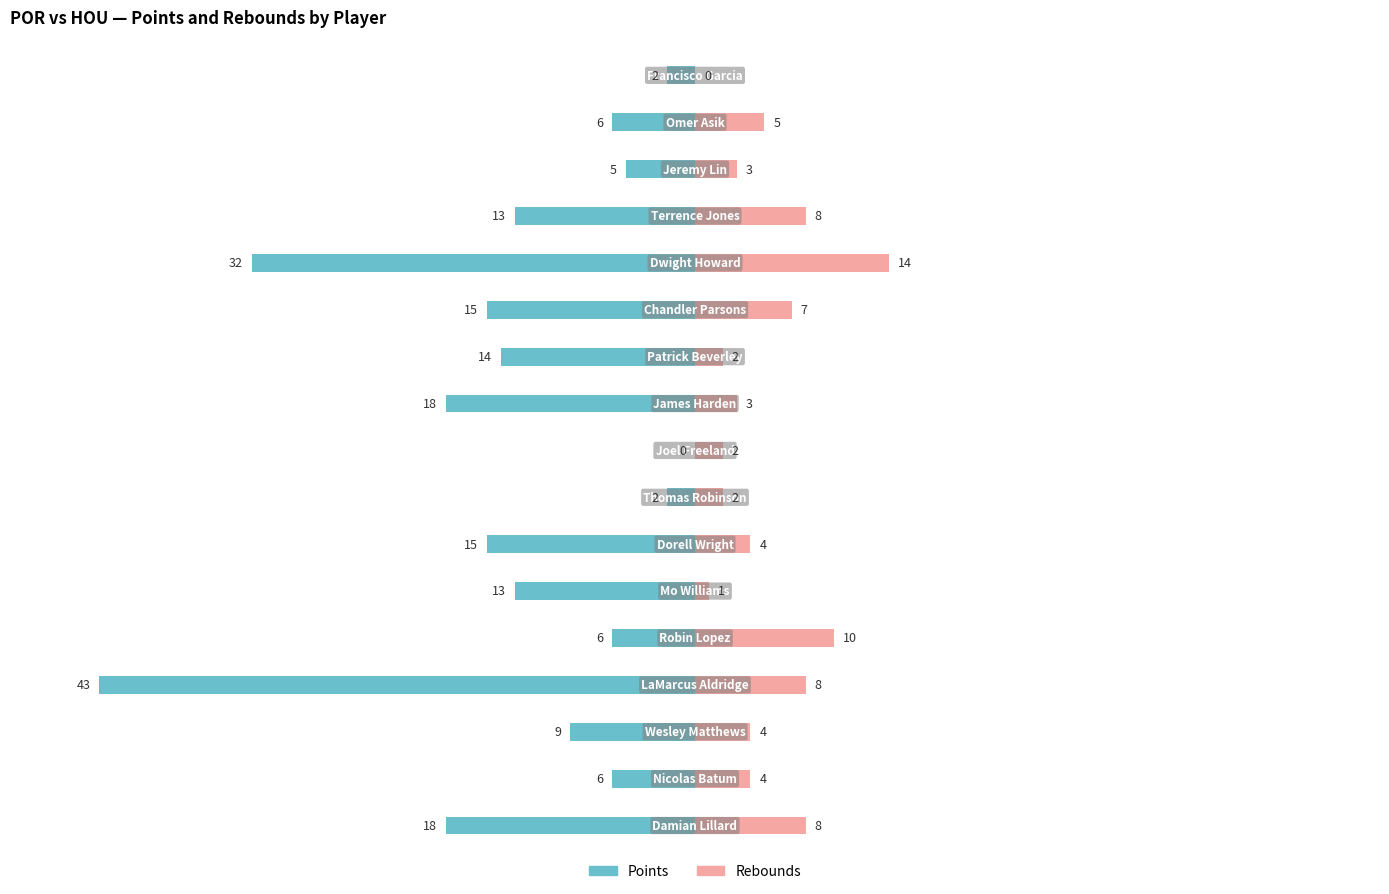

Where does the Points series first go above -30?

1